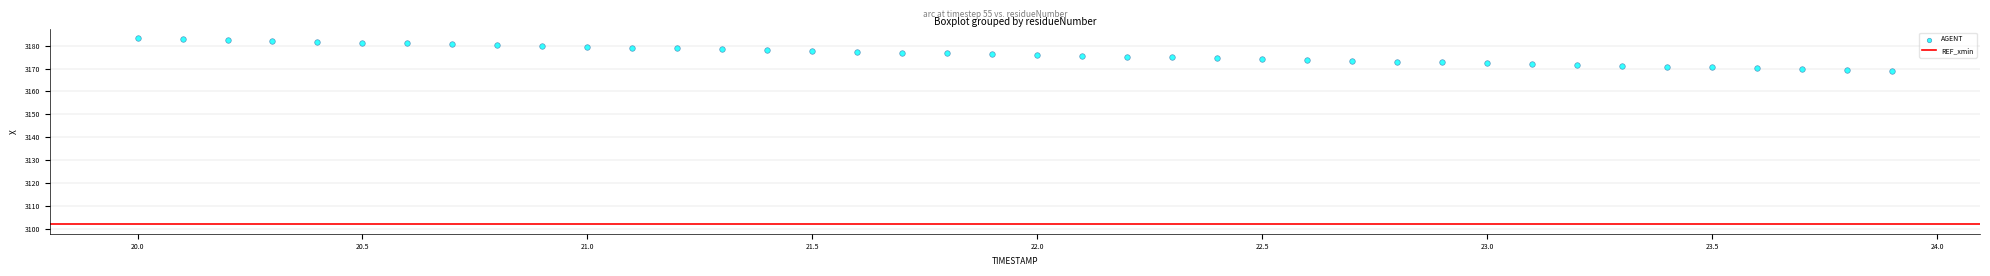

What is the range of X values (max minus min)?

3.9